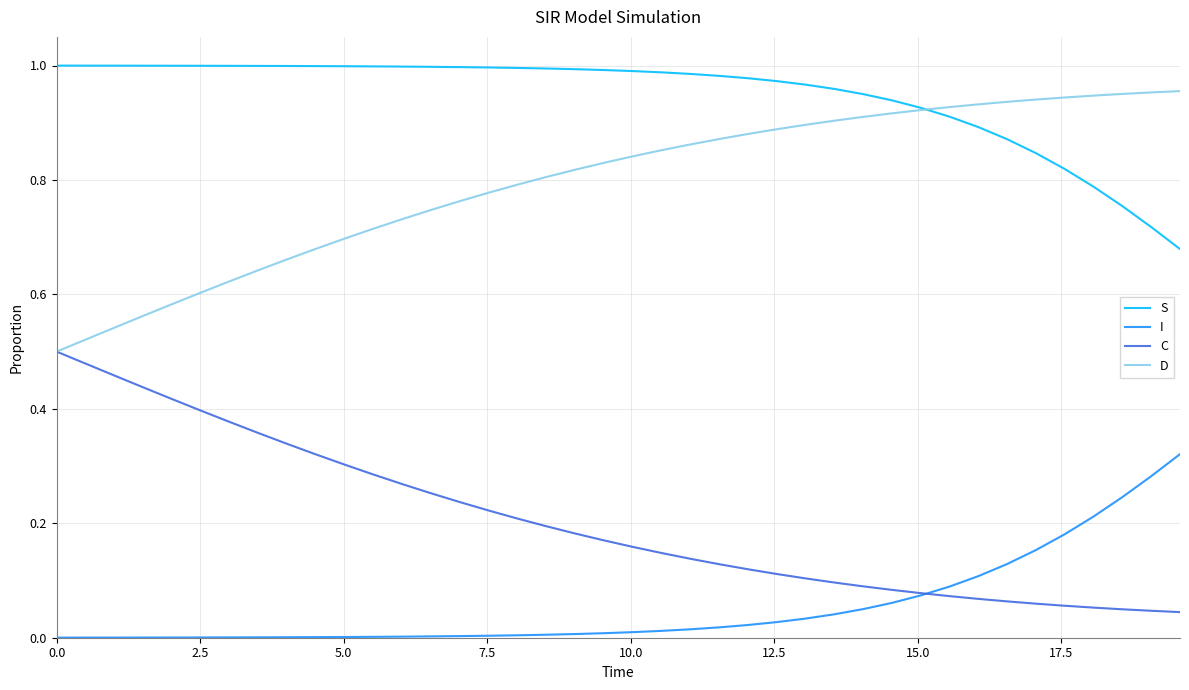

Rank the series by their maximum value, from highest to lowest.

S, D, C, I